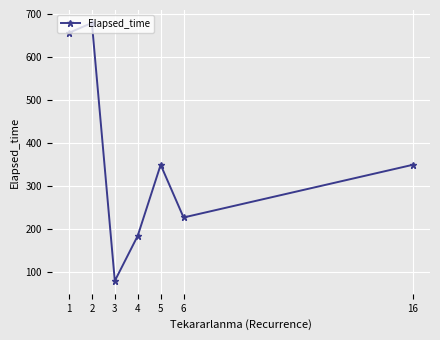

How many interior local valleys (lower than both neighbors) does the data have?

2